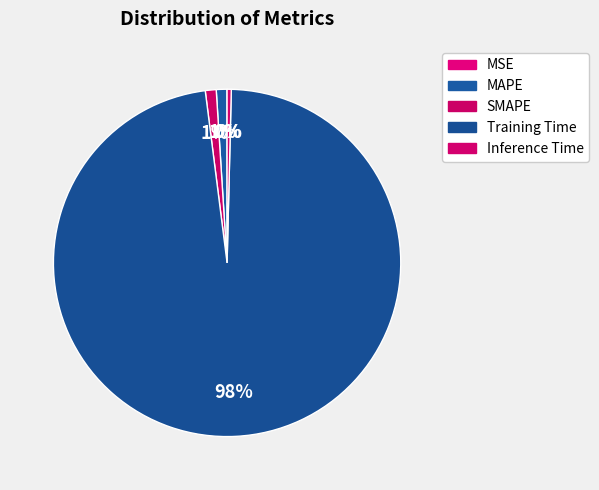

What percentage is NOT represented by Inference Time?

99.6%